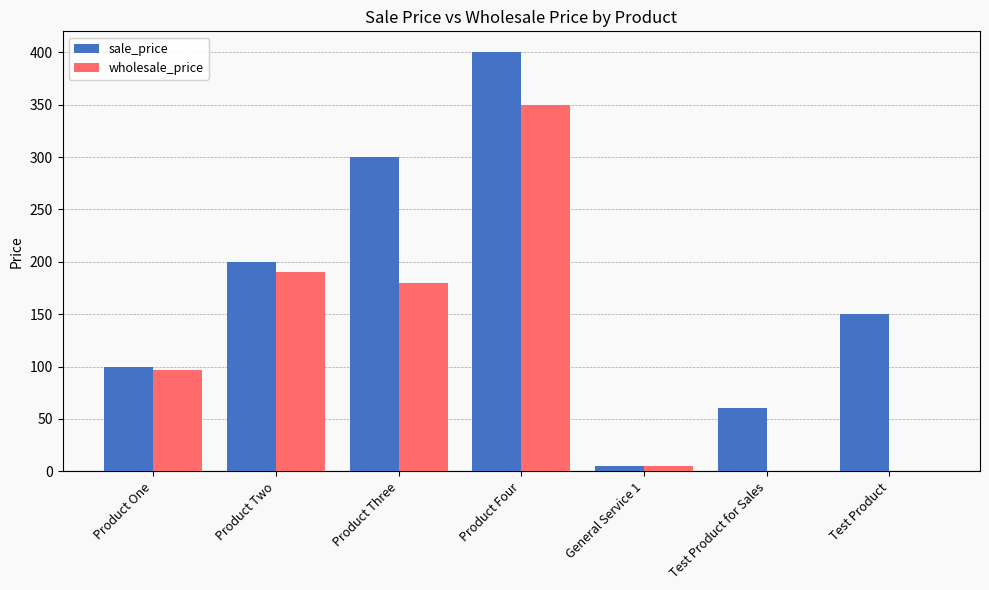

Which category has the highest value across all series?

Product Four